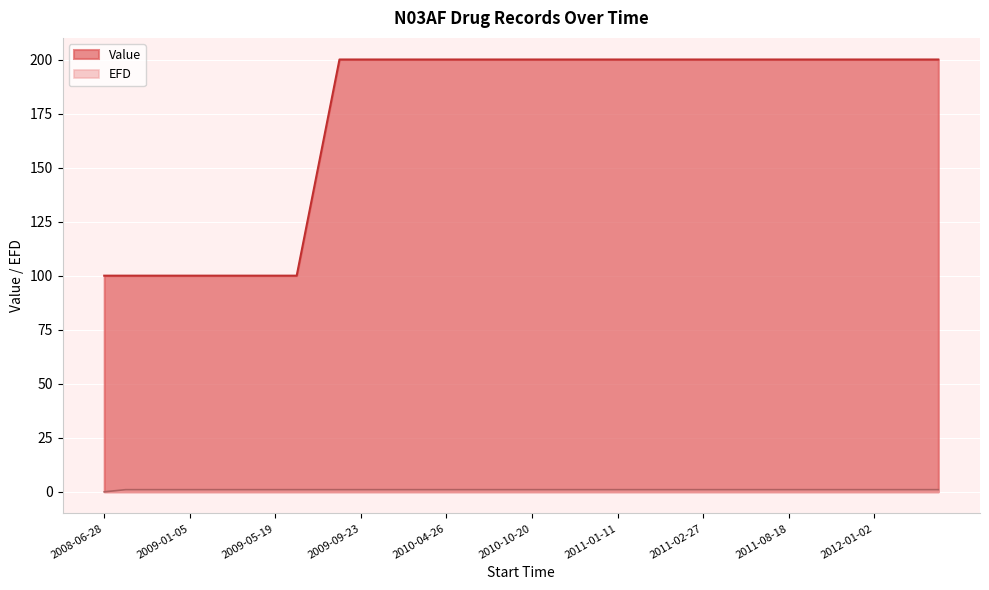

How many categories are shown in the chart?

40